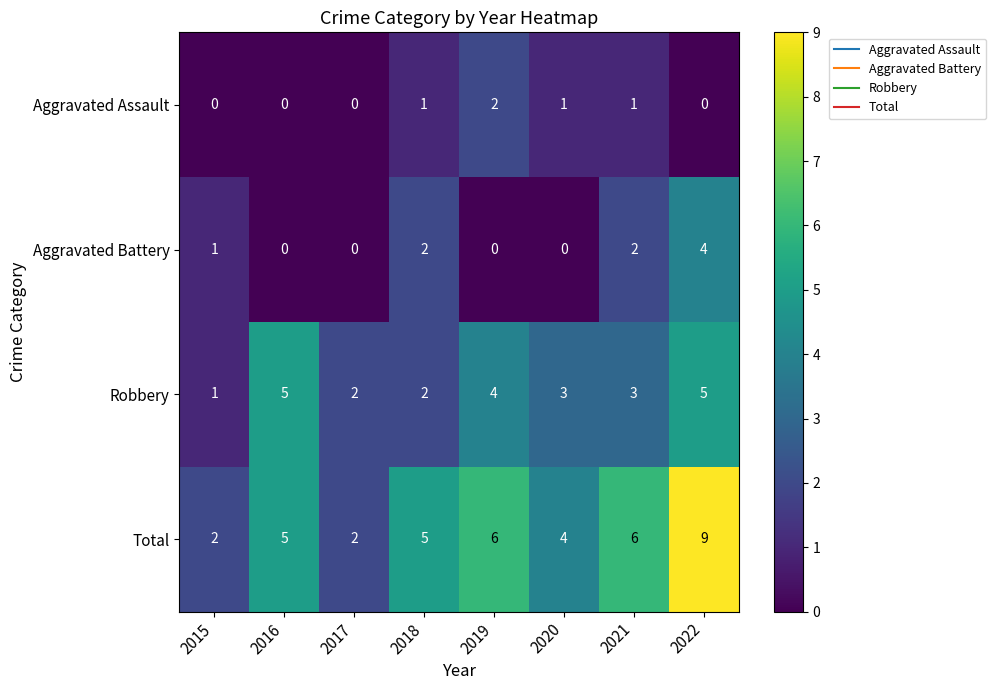

What is the highest value of the Robbery series?

5